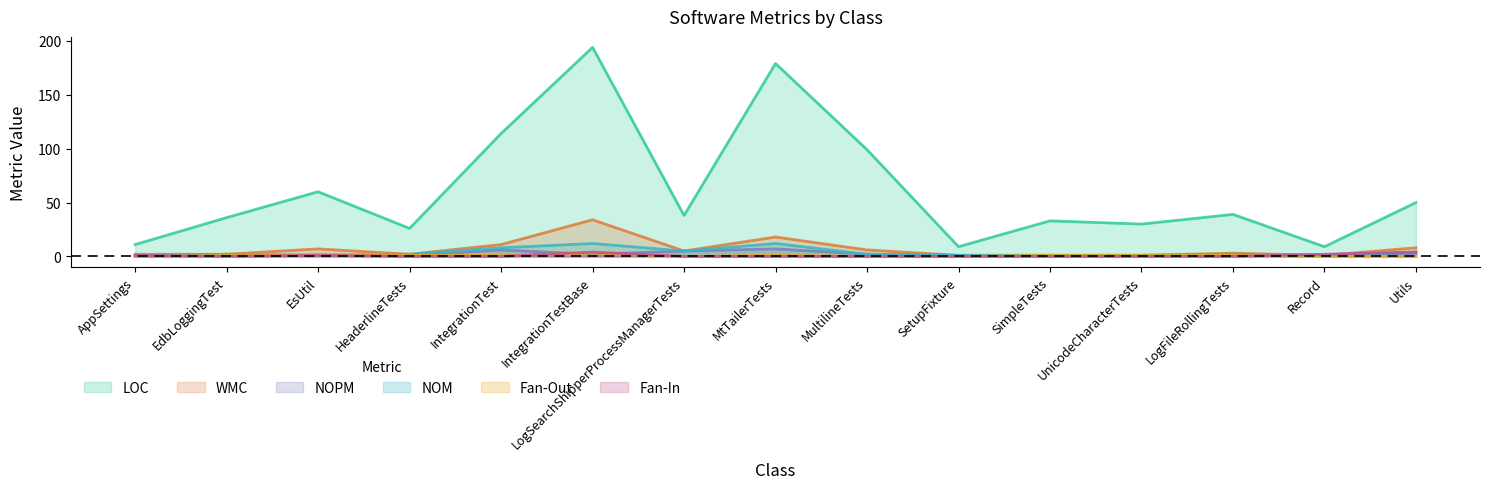

What position from the left is IntegrationTestBase?

6